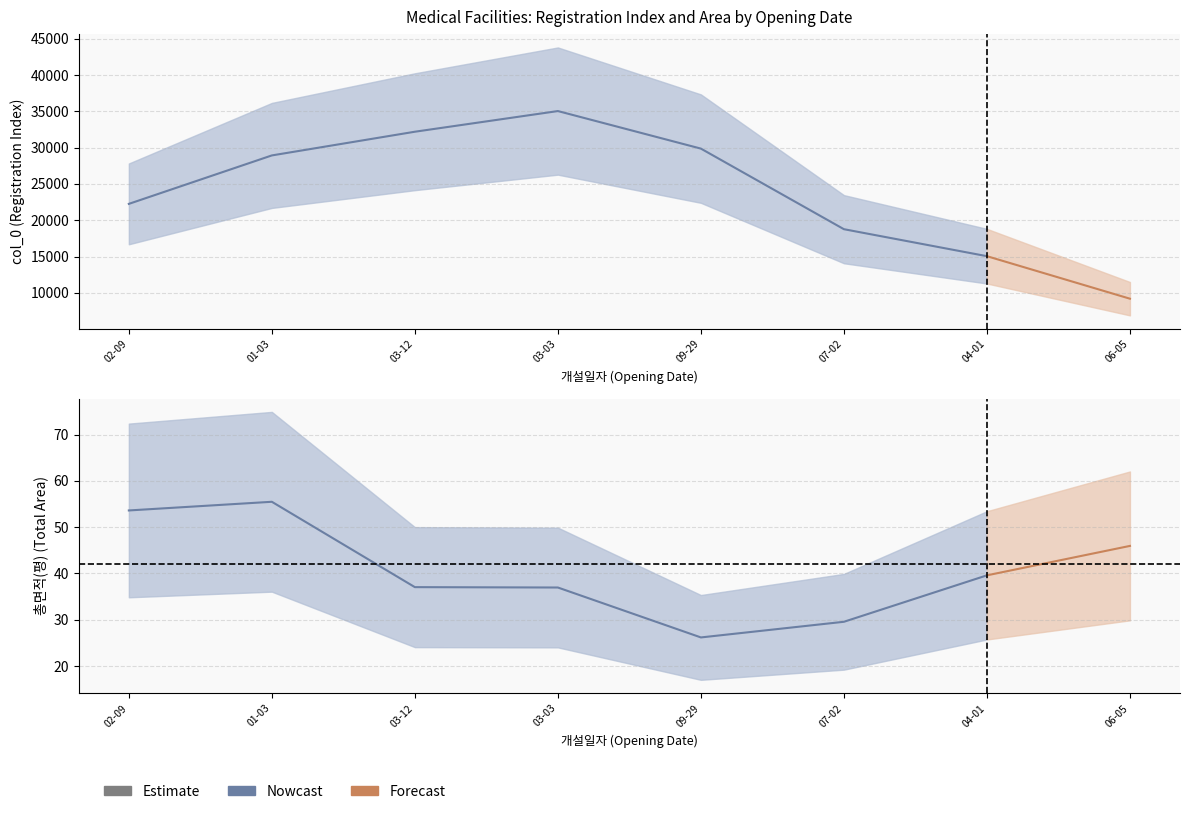

What is the difference between the maximum and minimum values?

29.3